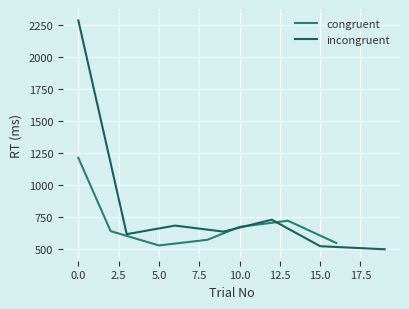

The value of congruent at 0.0 is 1215. True or false?

True